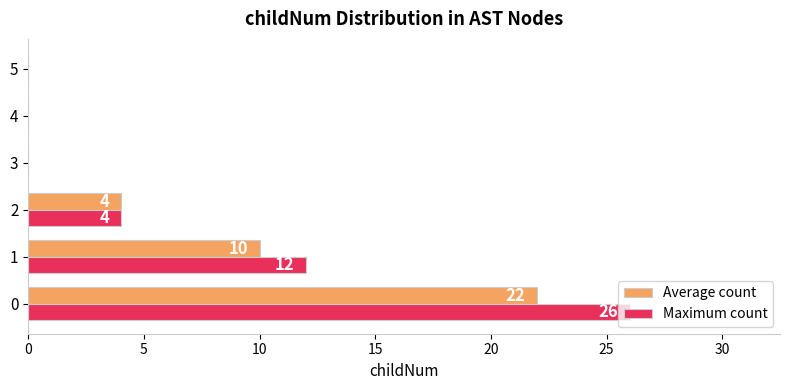

Which series changed the most between 0 and 3?

Maximum count